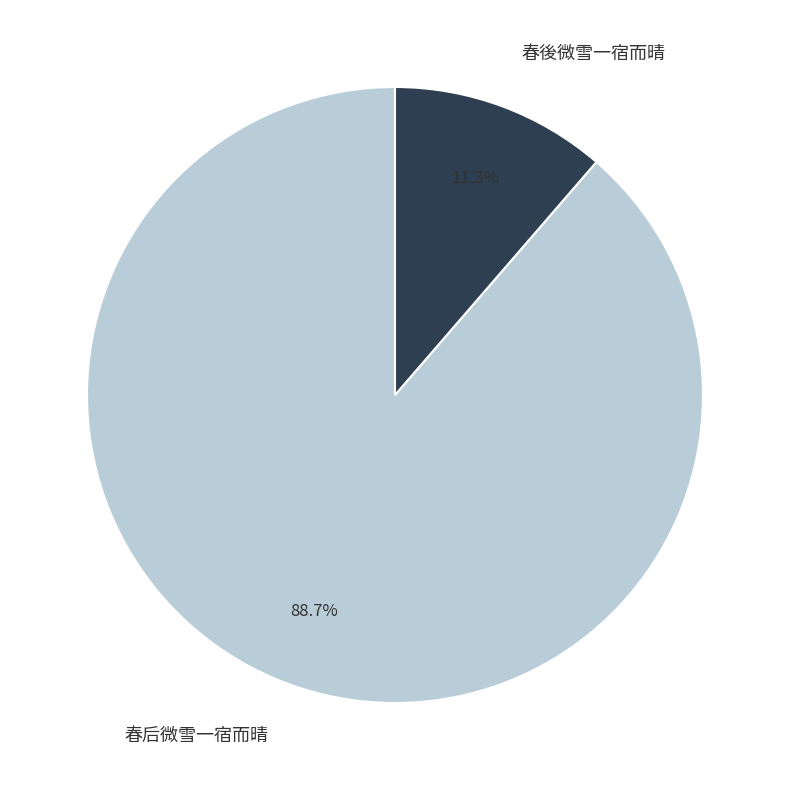

What percentage do 春后微雪一宿而晴 and 春後微雪一宿而晴 together represent?

100.0%